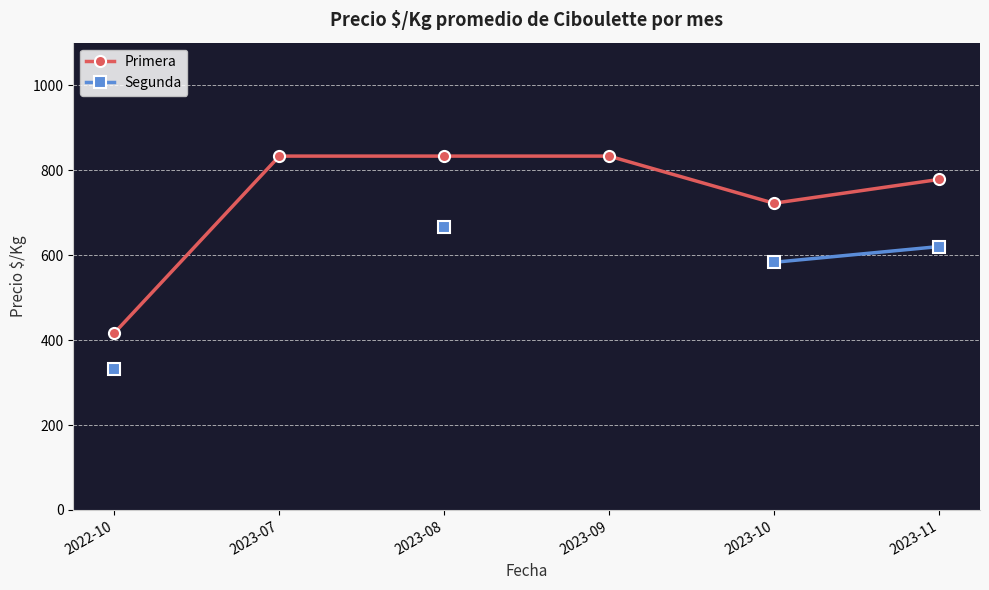

What is the minimum value for Primera?

417